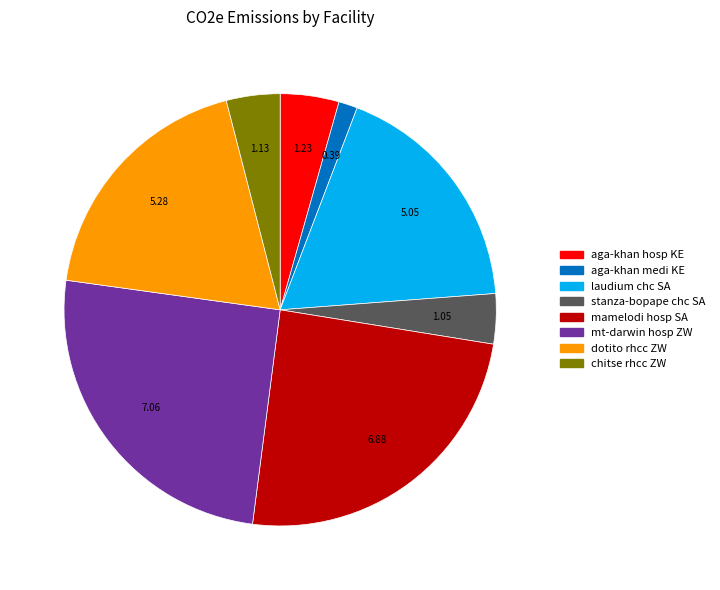

Is there any slice that represents more than half of the pie?

No